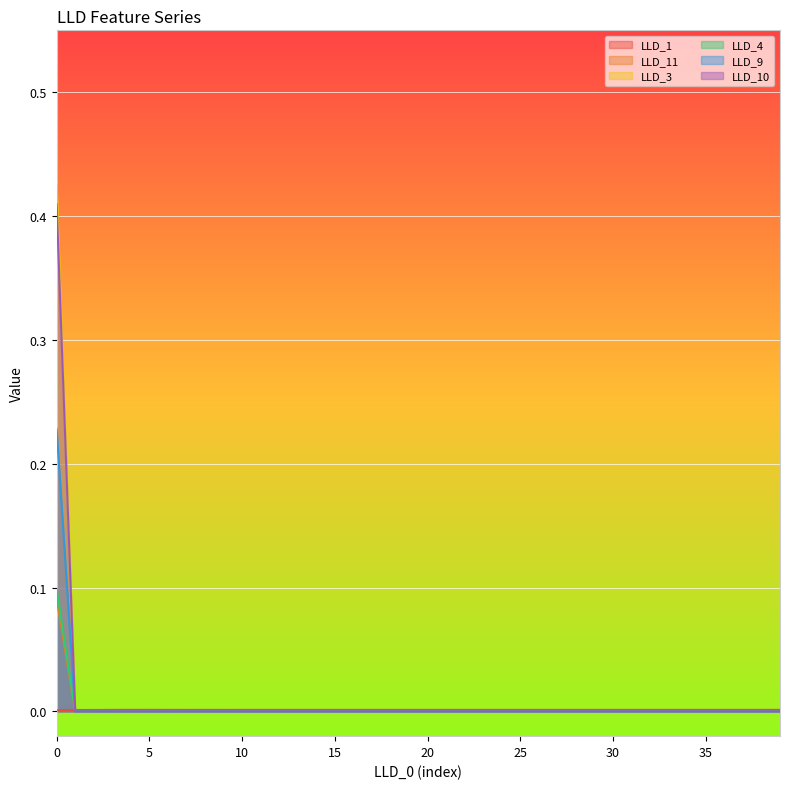

The value of LLD_1 at 8 is 0.0. True or false?

False